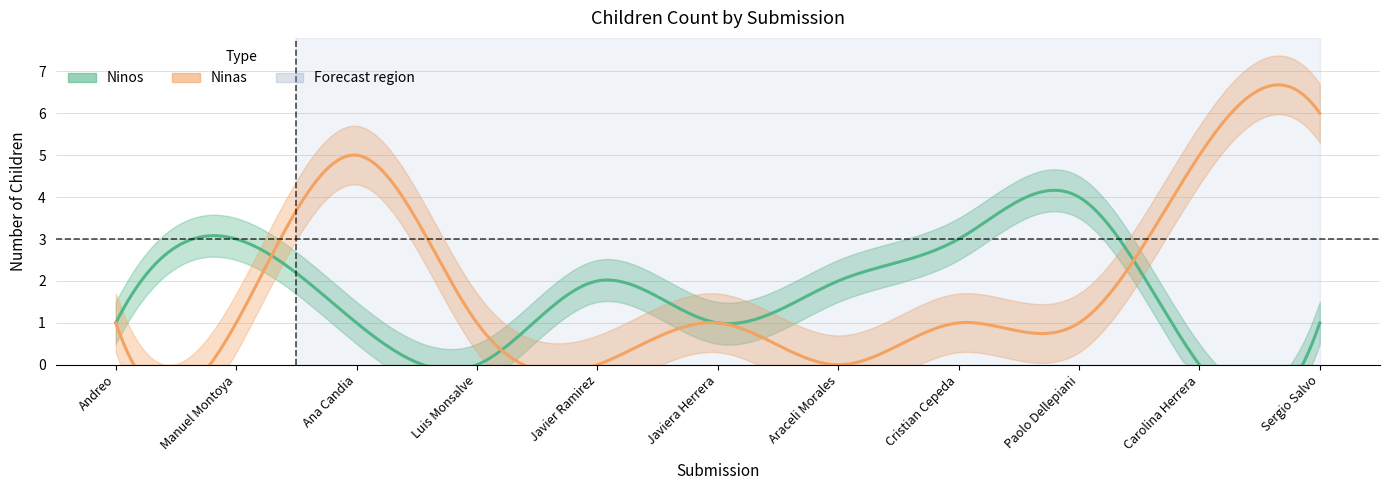

At which label does Ninos reach its peak?

Paolo Dellepiani